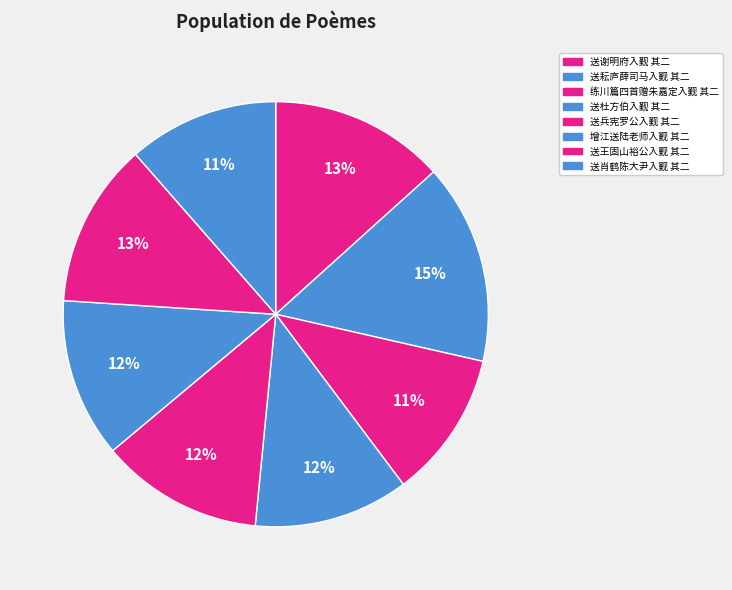

What percentage is NOT represented by 送耘庐薛司马入觐 其二?

84.8%